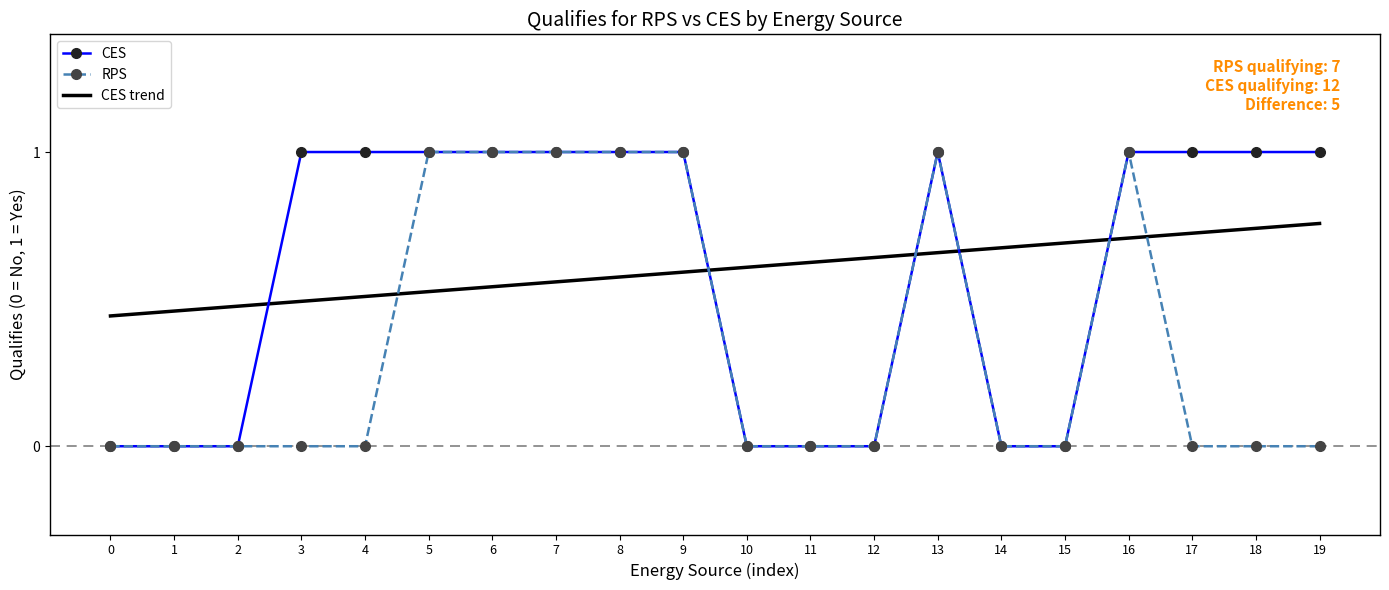

The value of CES trend at 3 is 0.5. True or false?

True